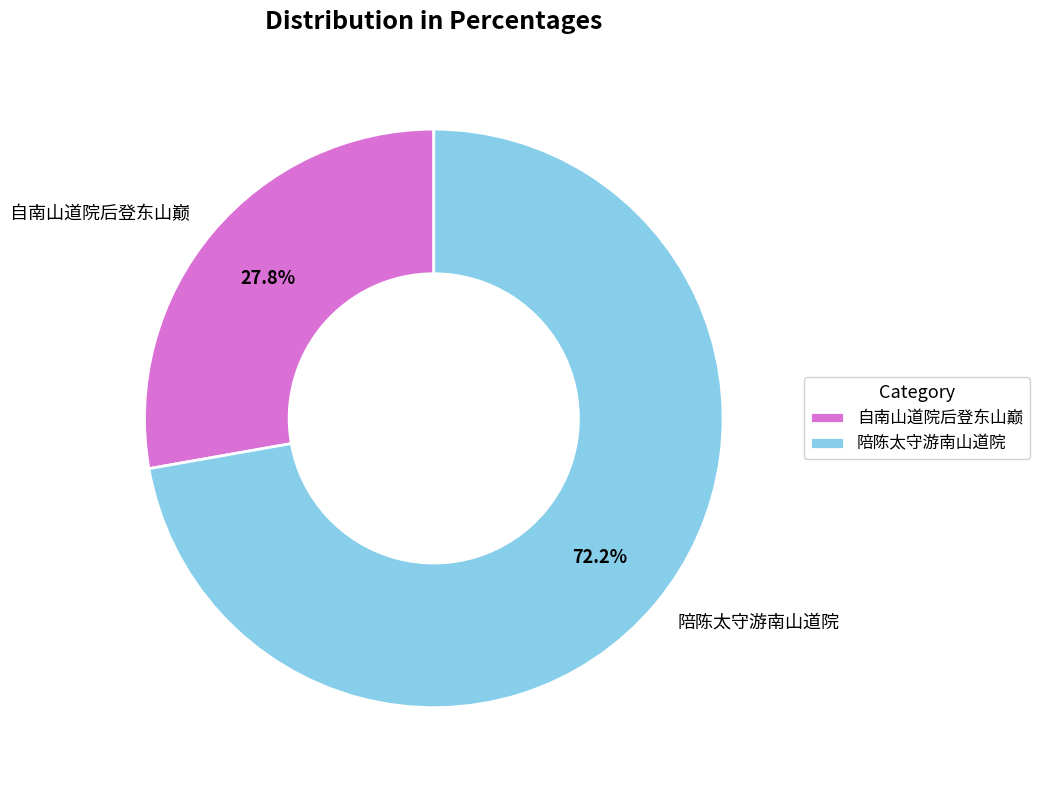

To the nearest percent, what is the combined percentage of 陪陈太守游南山道院 and 自南山道院后登东山巅?

100%